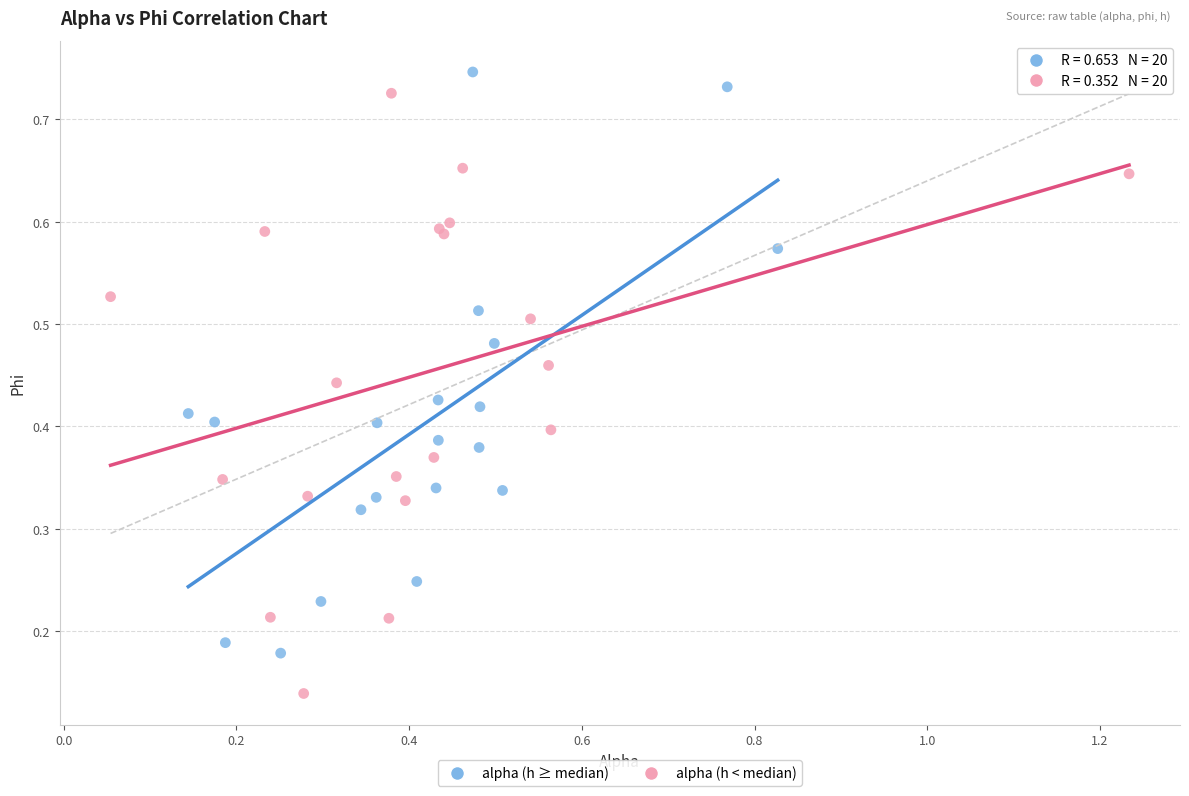

Which series reaches the minimum Y coordinate?

alpha (h < median)